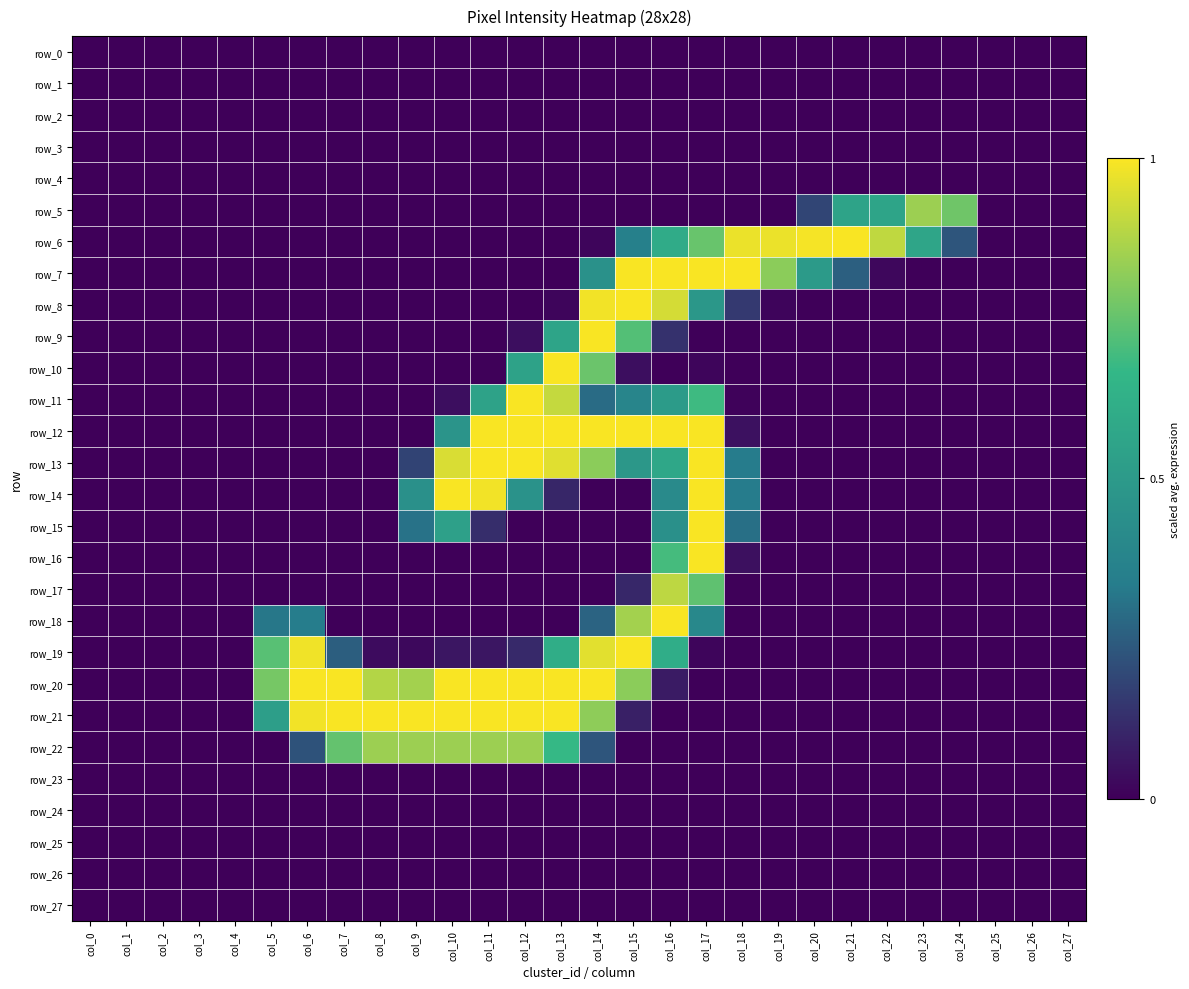

Rank the series at col_2 from lowest to highest value.

row_0, row_1, row_2, row_3, row_4, row_5, row_6, row_7, row_8, row_9, row_10, row_11, row_12, row_13, row_14, row_15, row_16, row_17, row_18, row_19, row_20, row_21, row_22, row_23, row_24, row_25, row_26, row_27